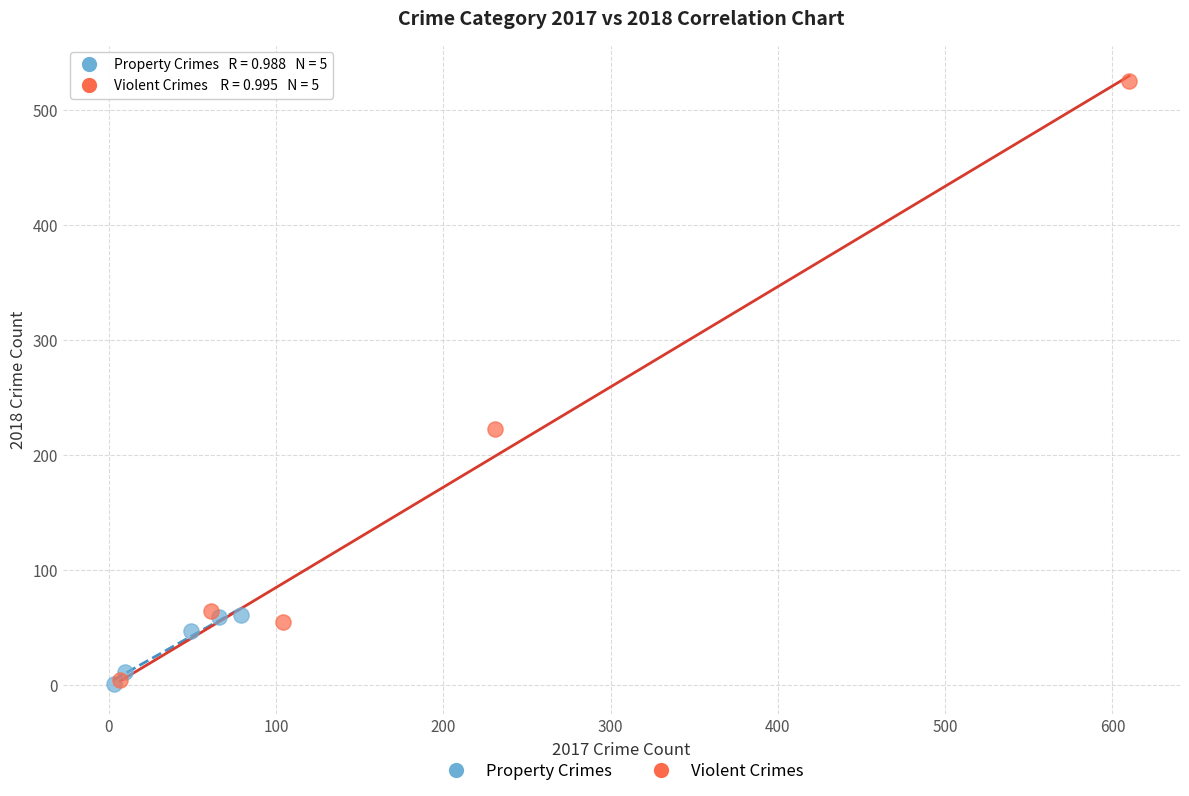

Which series has the largest Y range (max minus min)?

Violent Crimes